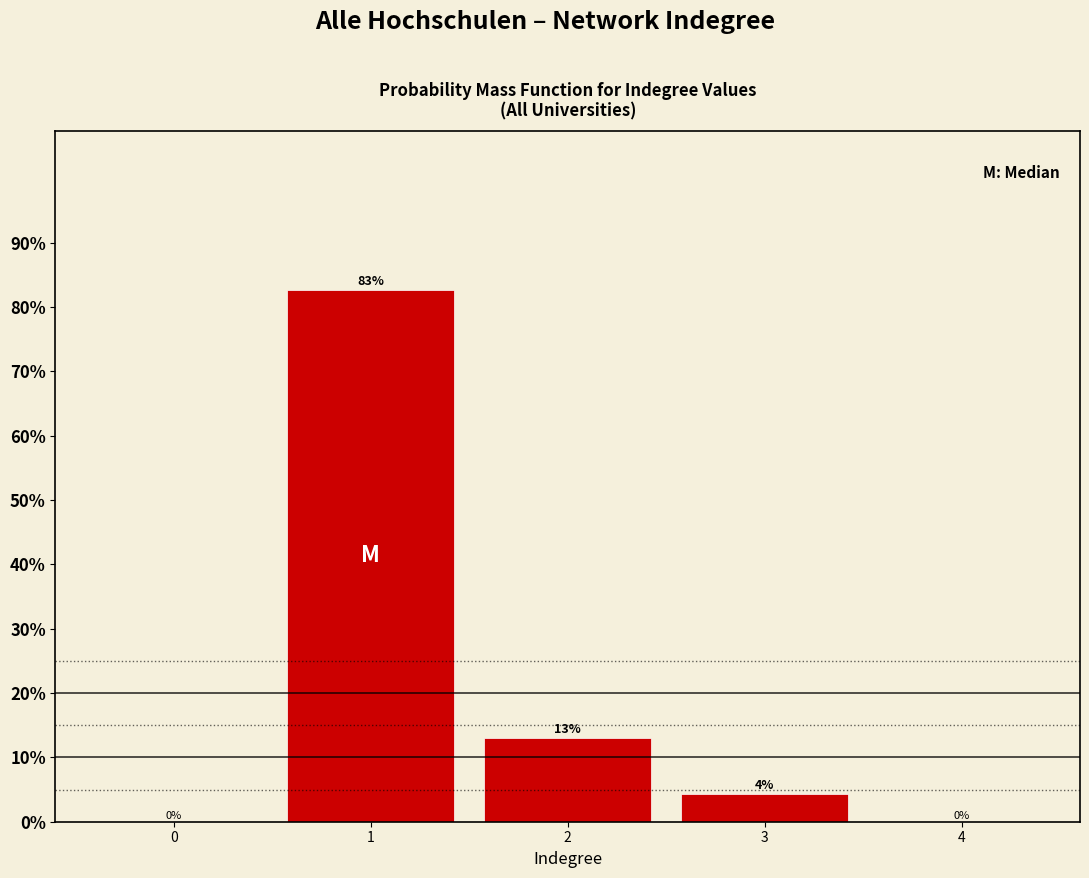

What is the maximum value shown in the chart?

82.6